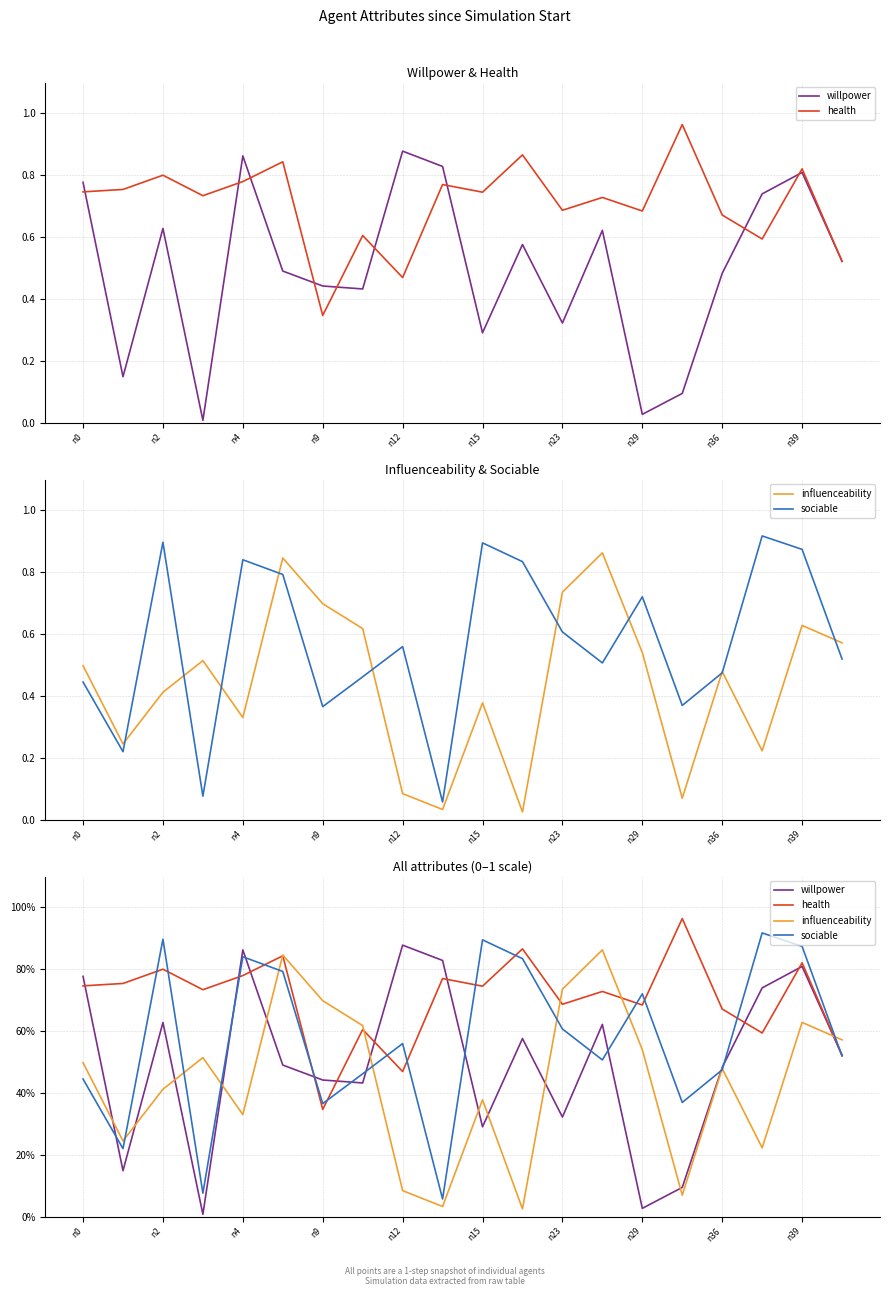

How many data points in sociable are above 55?

10